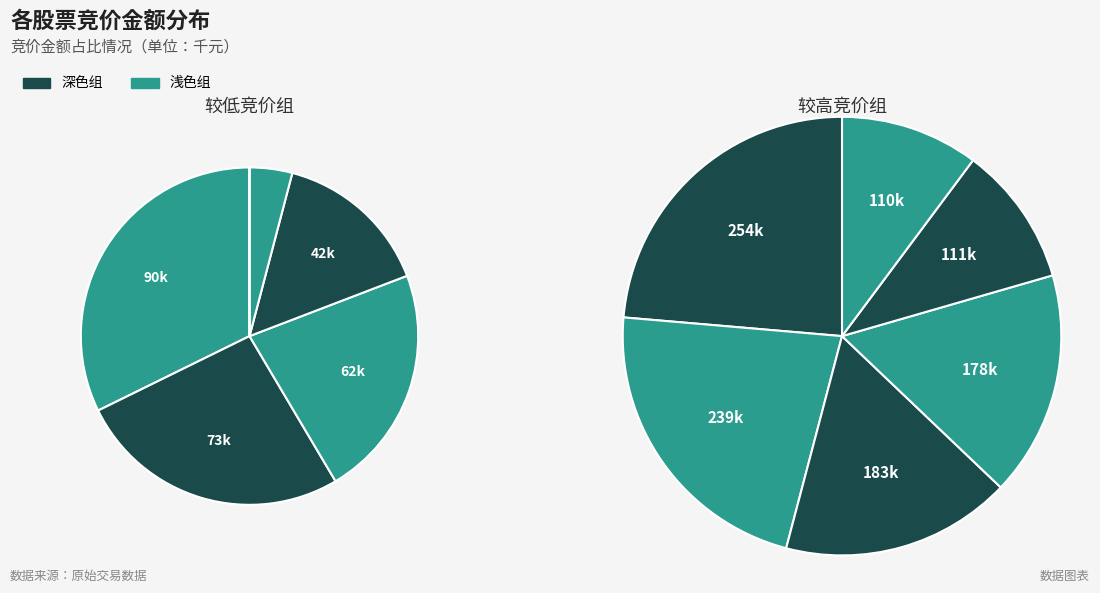

Is there a majority slice in this chart?

No